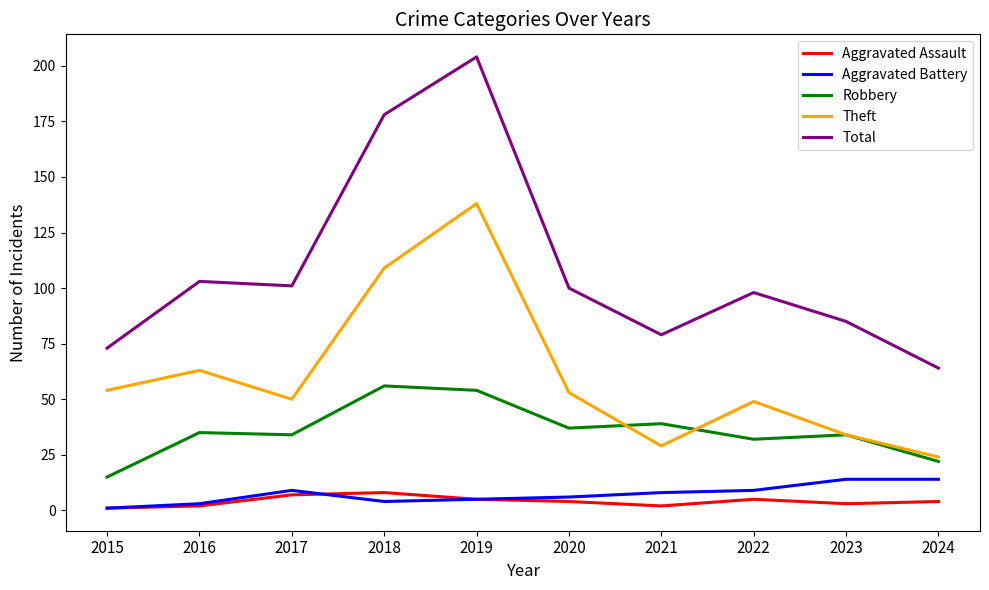

Reading left to right, what are all the values shown in this chart?

Aggravated Assault: 1	2	7	8	5	4	2	5	3	4
Aggravated Battery: 1	3	9	4	5	6	8	9	14	14
Robbery: 15	35	34	56	54	37	39	32	34	22
Theft: 54	63	50	109	138	53	29	49	34	24
Total: 73	103	101	178	204	100	79	98	85	64